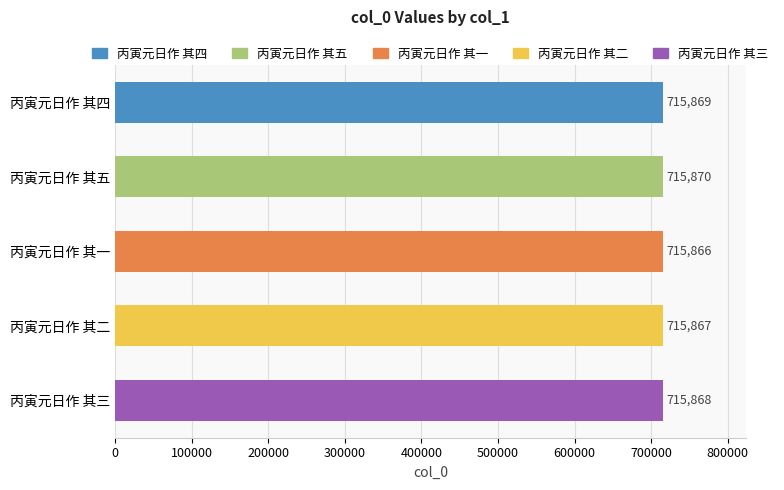

What is the greatest value displayed?

715870